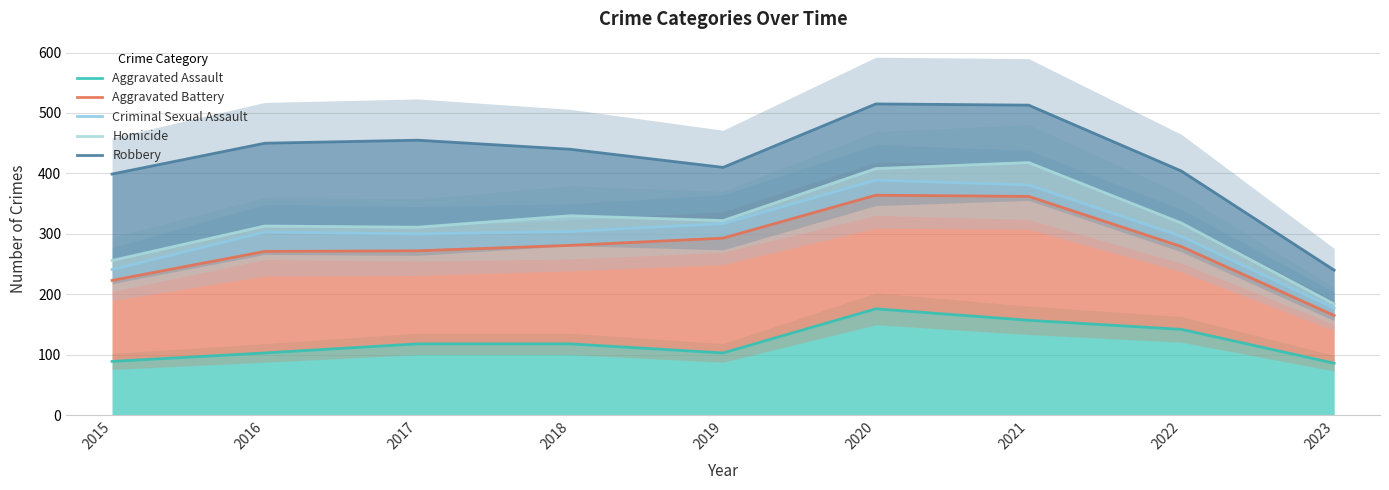

The Aggravated Battery series shows 271 at 2016. True or false?

True